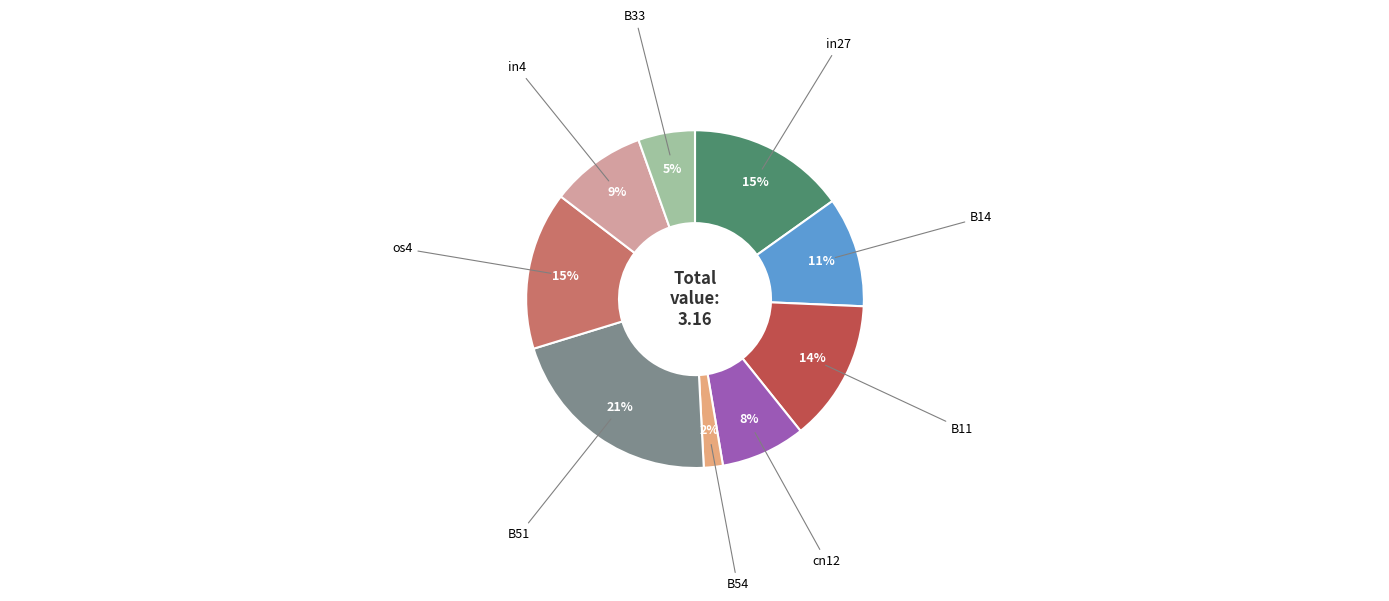

Does any single category account for the majority?

No